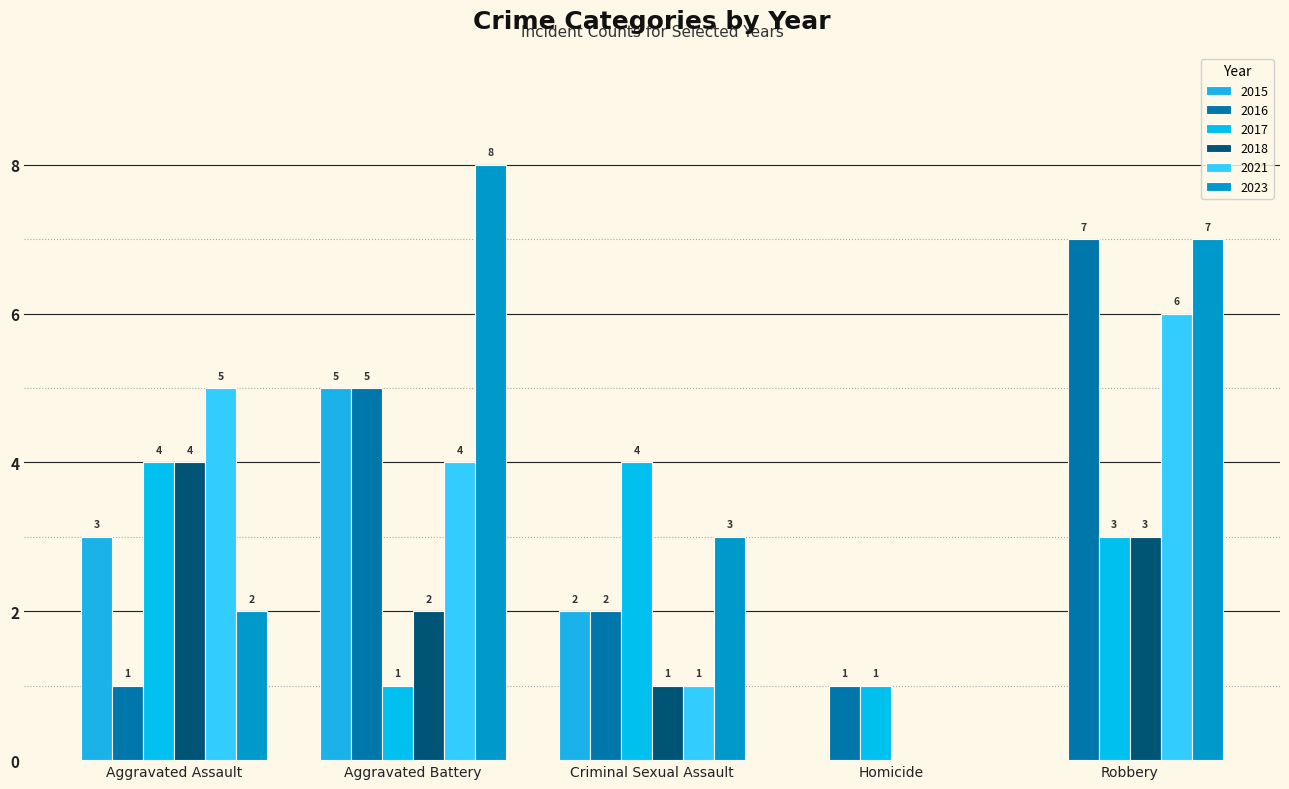

How many values in 2018 are above zero?

4